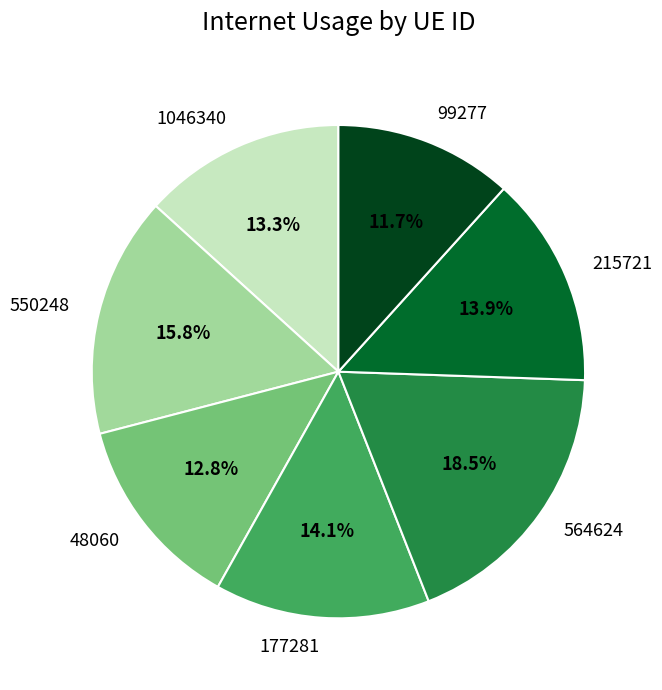

Between 1046340 and 99277, which is larger?

1046340